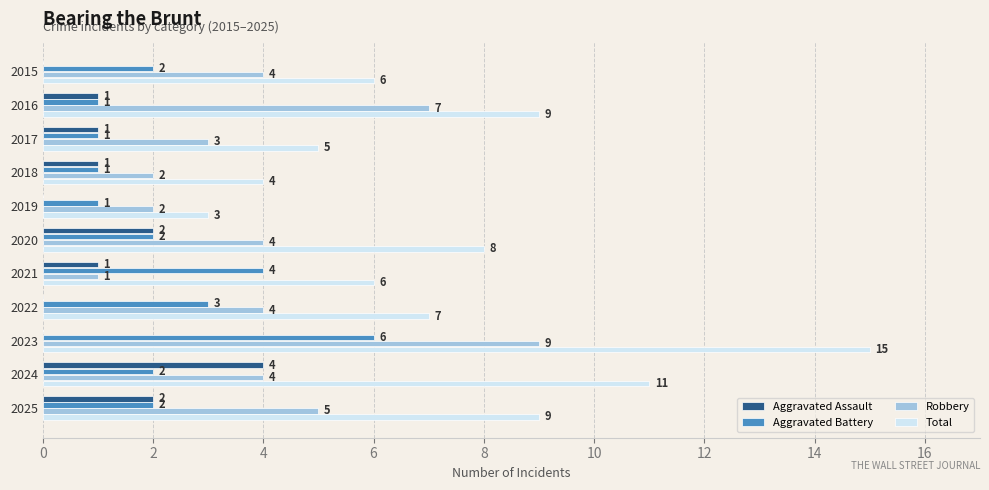

What is the sum of all Aggravated Assault values?

12